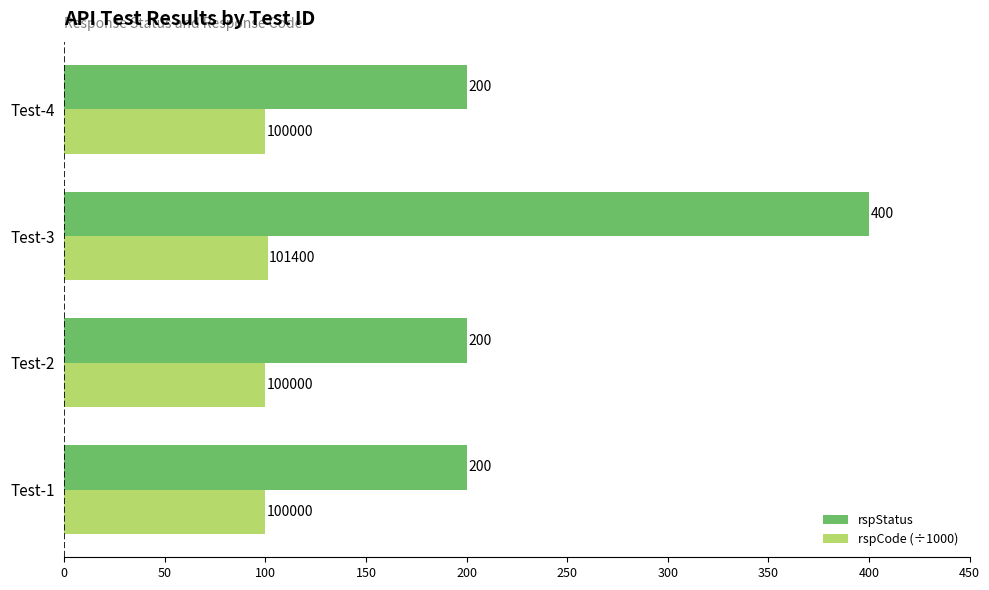

Which series has the largest total across all categories?

rspStatus